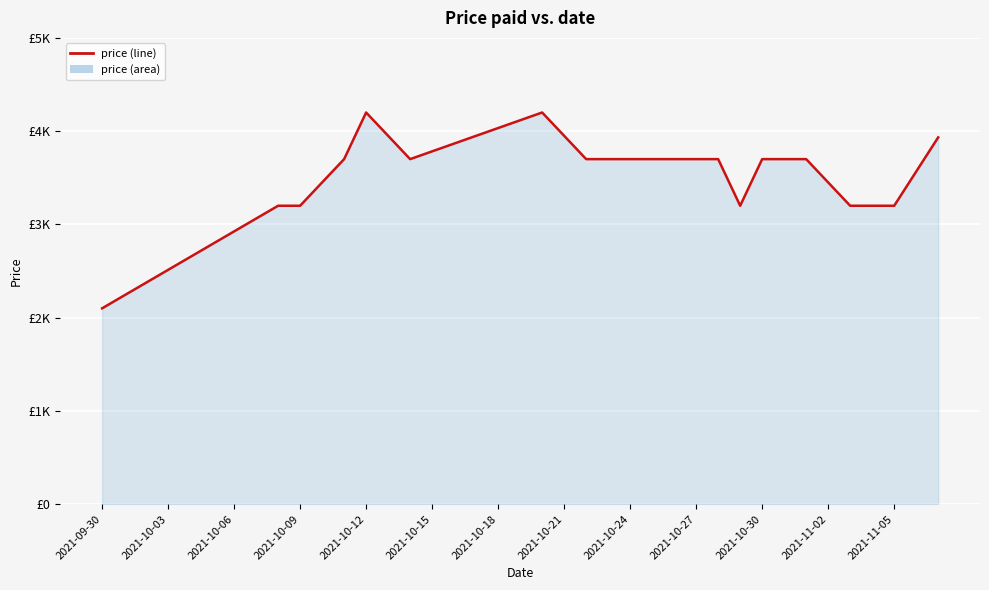

What is the sum of all values?

134700.0